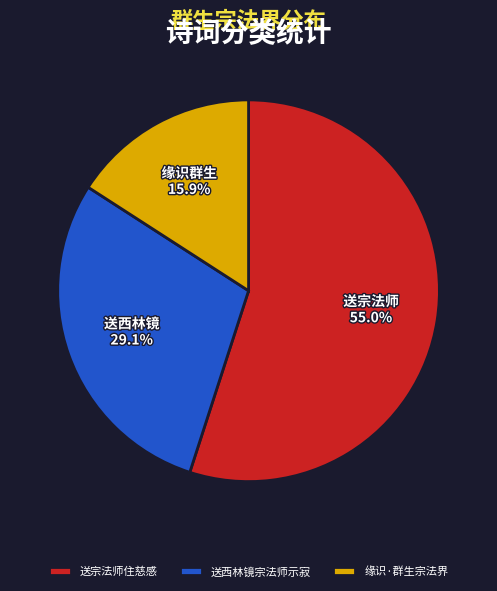

Between 缘识·群生宗法界 and 送西林镜宗法师示寂, which is larger?

送西林镜宗法师示寂